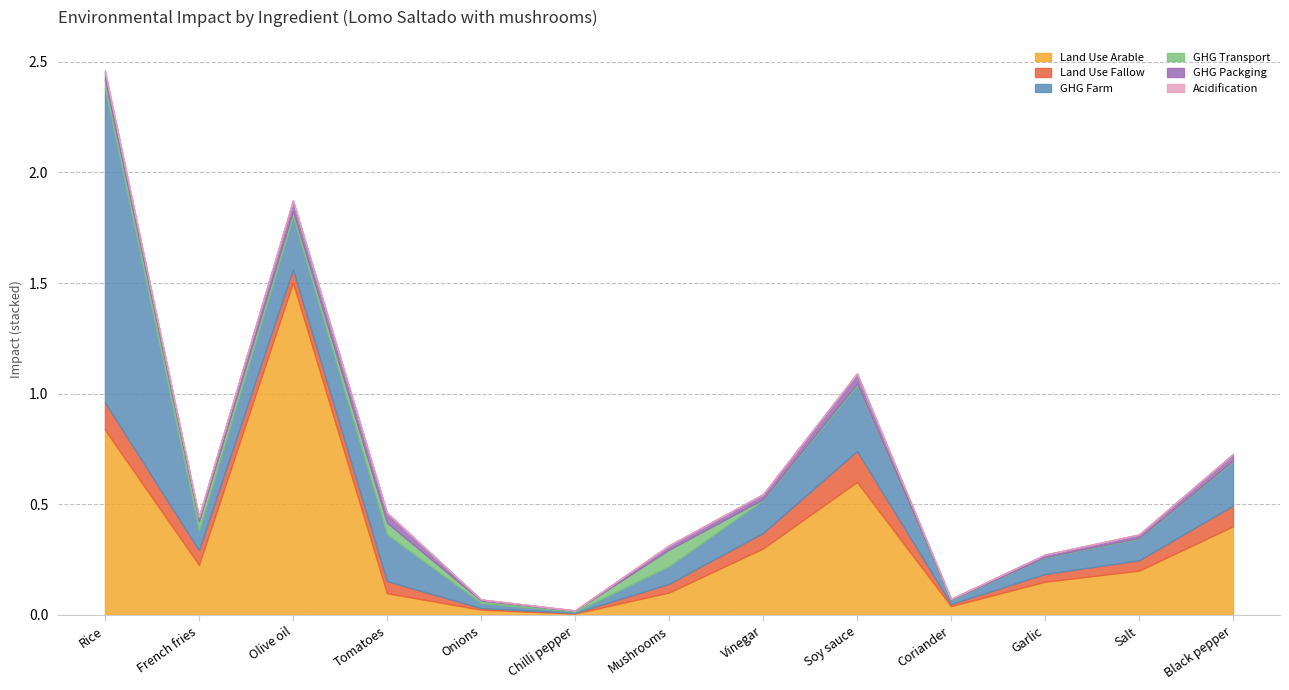

What is the label of the 7th point from the right?

Mushrooms